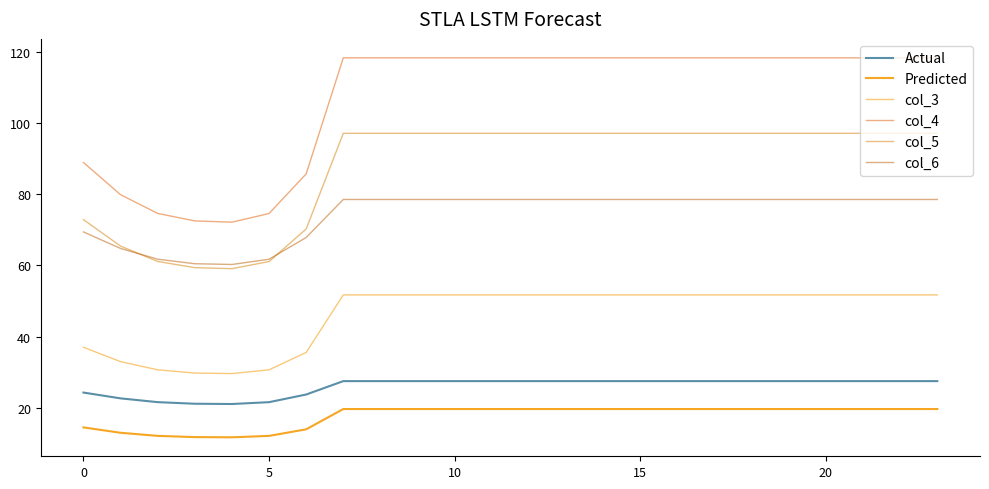

How many values in the col_4 series are below 118?

7